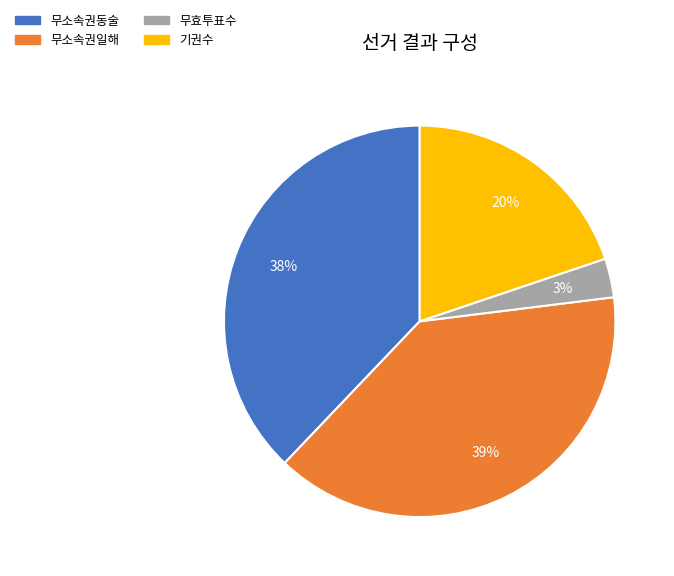

The 무소속권동술 slice represents 38% of the pie. True or false?

True